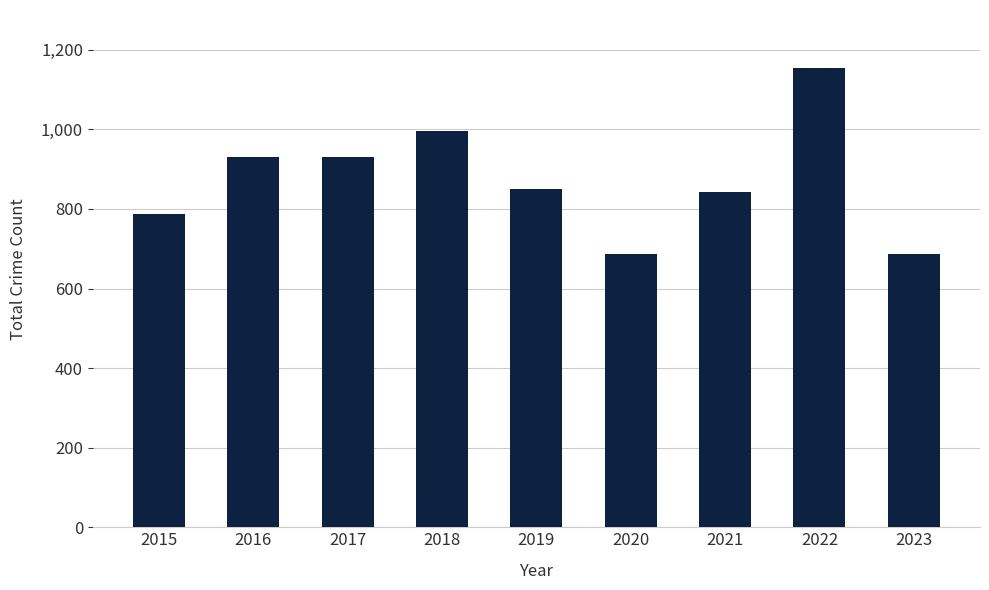

Reading left to right, extract all data points from this chart.

2015=787	2016=931	2017=931	2018=995	2019=850	2020=688	2021=842	2022=1153	2023=688